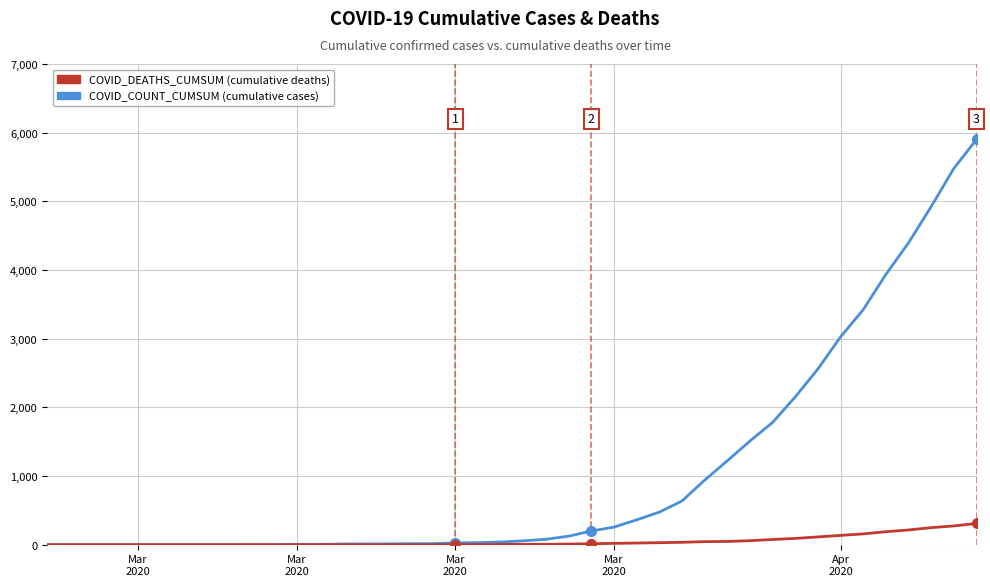

What is the maximum value shown in the chart?

5901